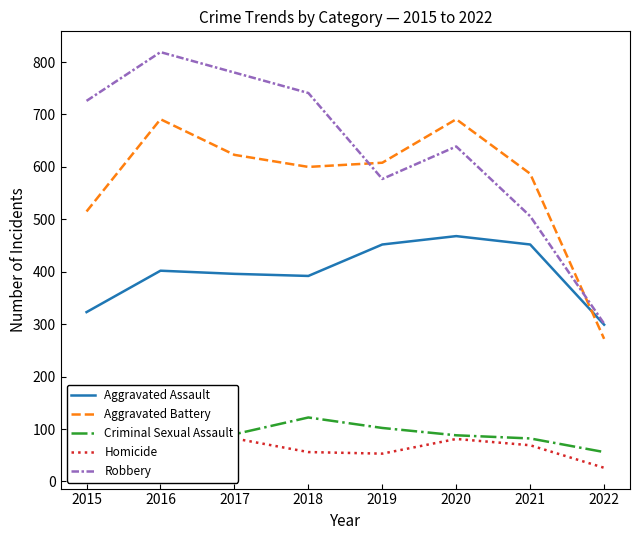

What is the highest value of the Aggravated Assault series?

468